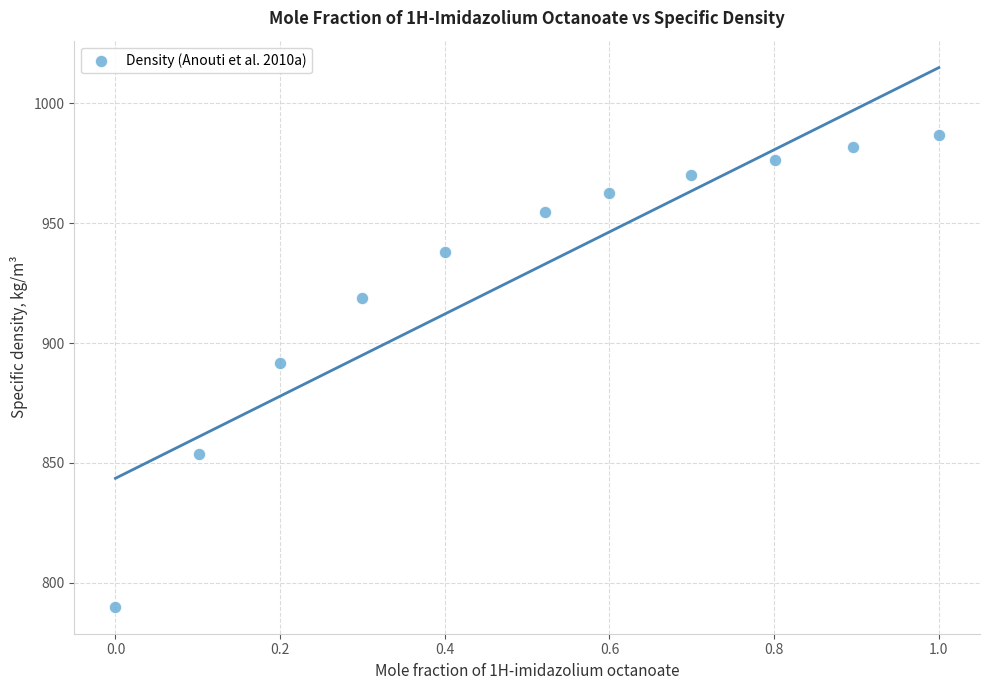

What Y value in the scatter plot is closest to 888?

891.8